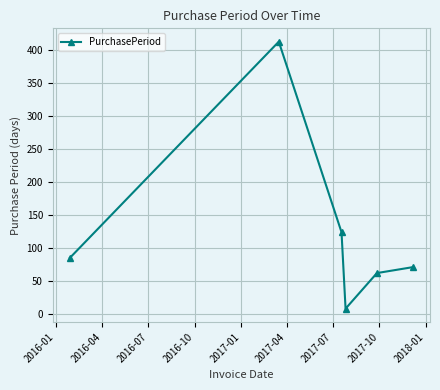

What is the greatest value displayed?

413